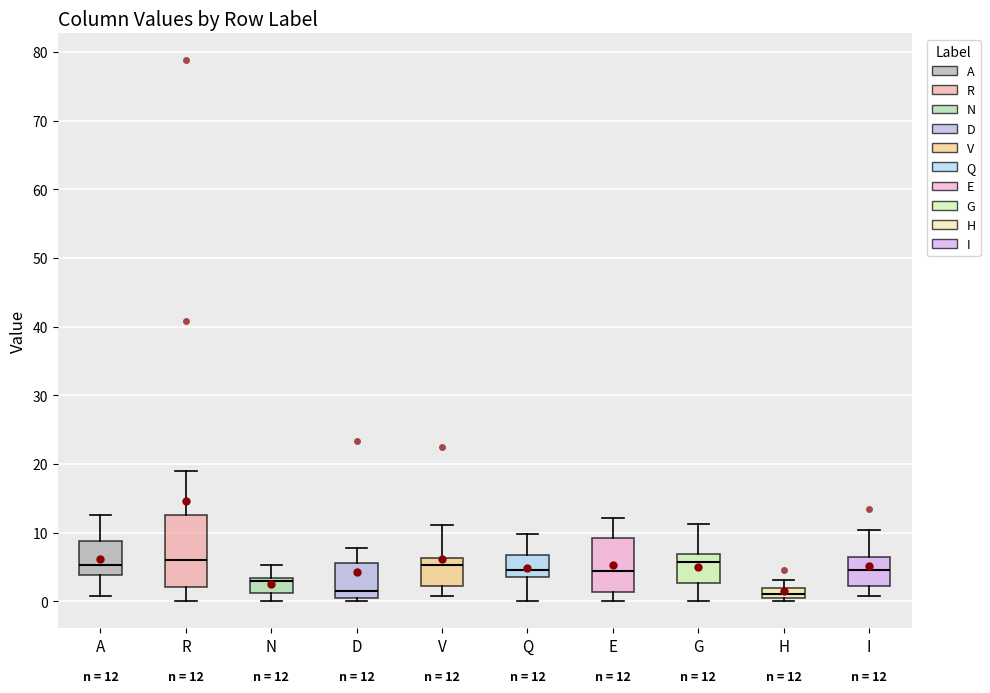

Which box is the tallest, from its lower edge to its upper edge?

R